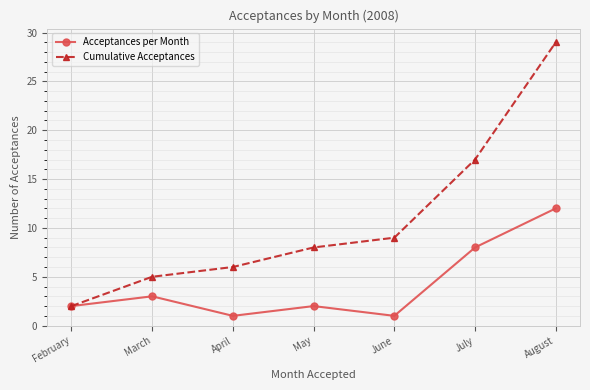

What is the value of the Acceptances per Month point at the 2nd from the left?

3